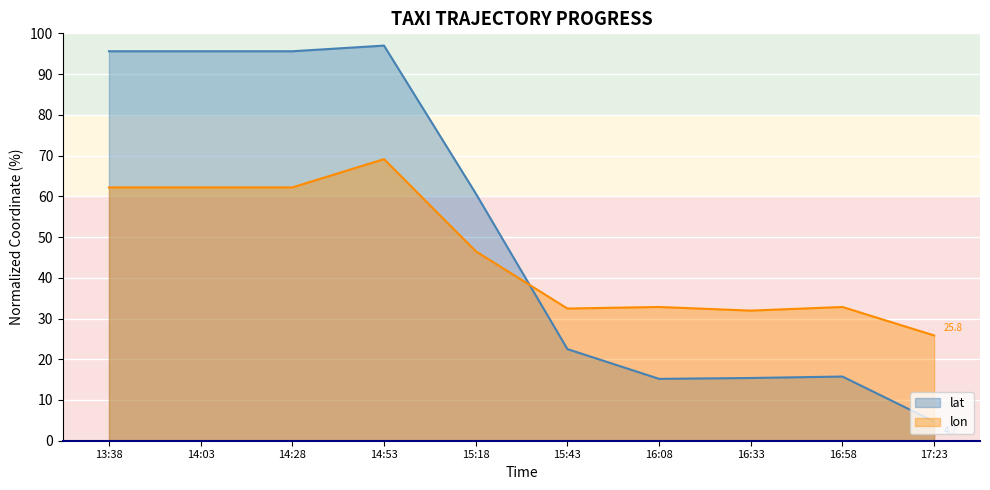

At which category does lon reach its first local peak?

14:53